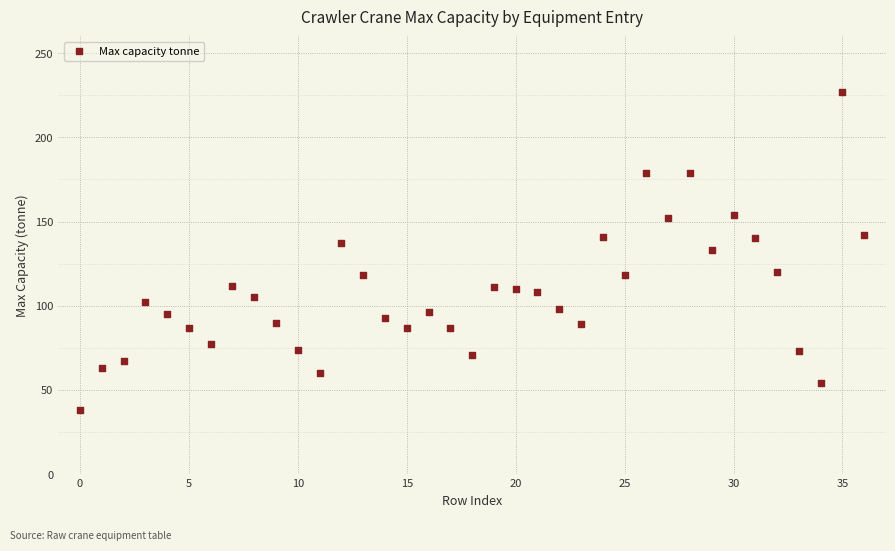

What is the range of Y values (max minus min)?

189